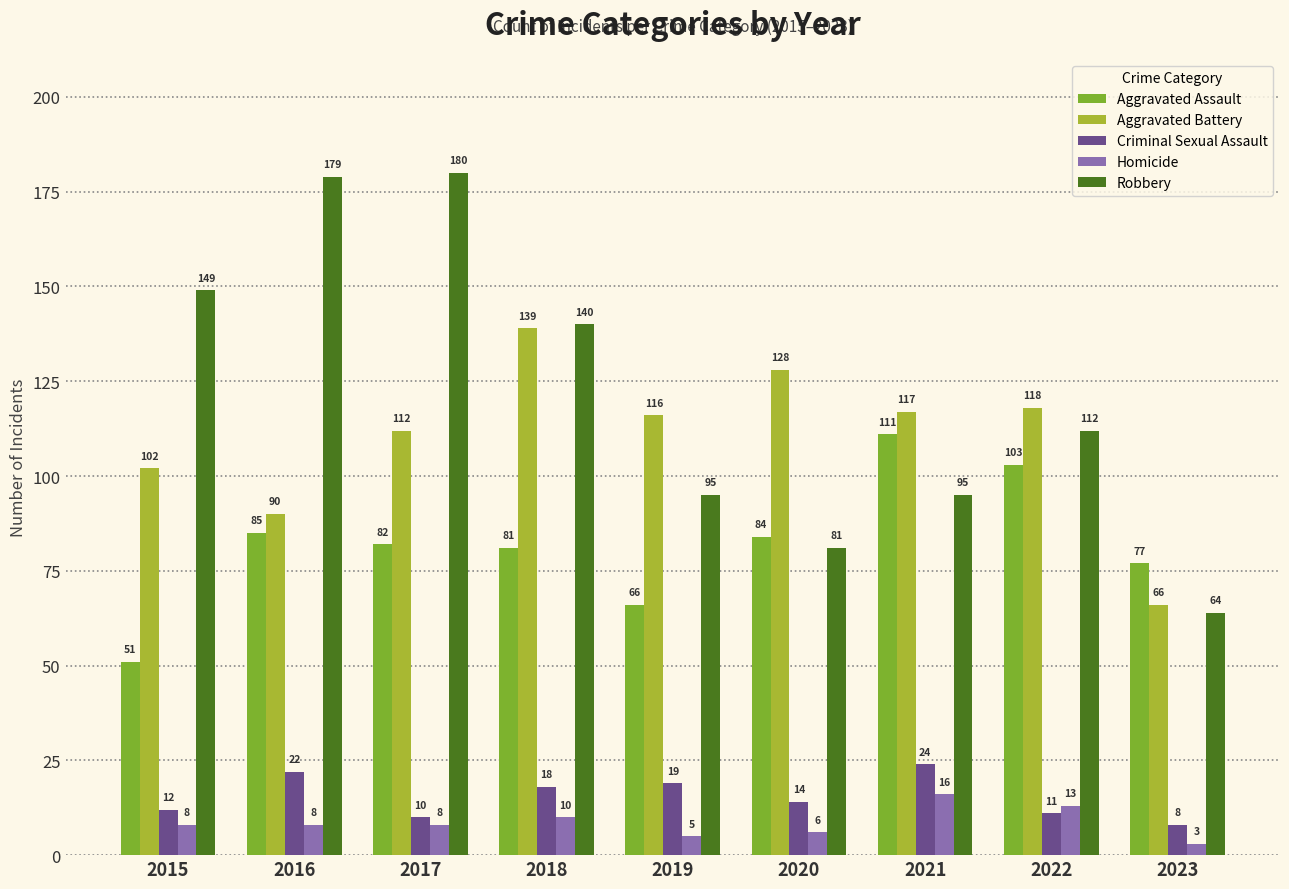

At 2023, list the series in order from smallest to largest.

Homicide, Criminal Sexual Assault, Robbery, Aggravated Battery, Aggravated Assault